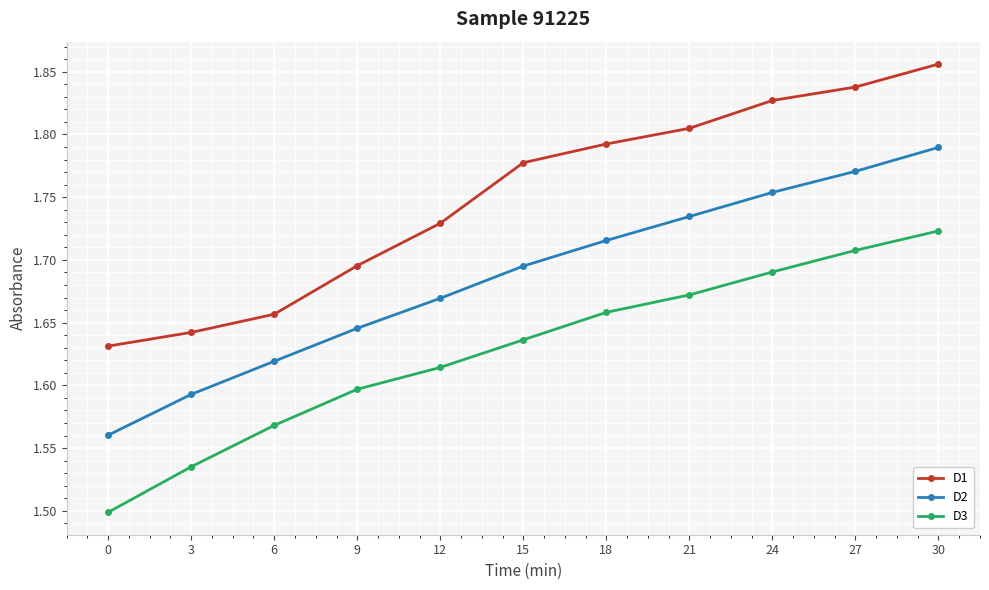

What are all the series names shown in the legend?

D1, D2, D3